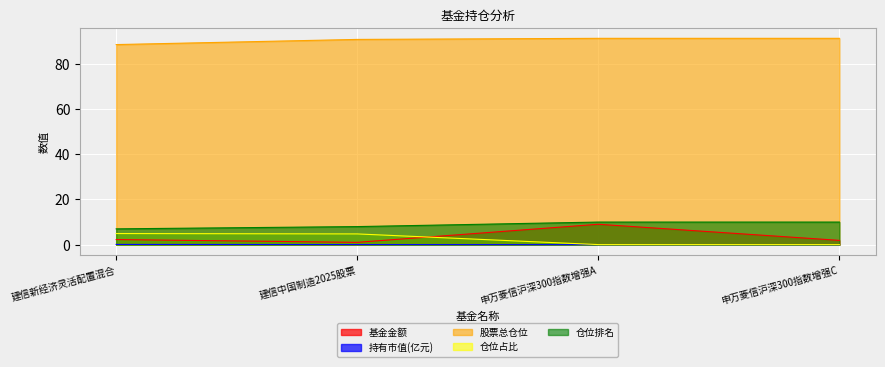

What is the sum of the 仓位排名 values at 申万菱信沪深300指数增强C and 建信中国制造2025股票?

18.0